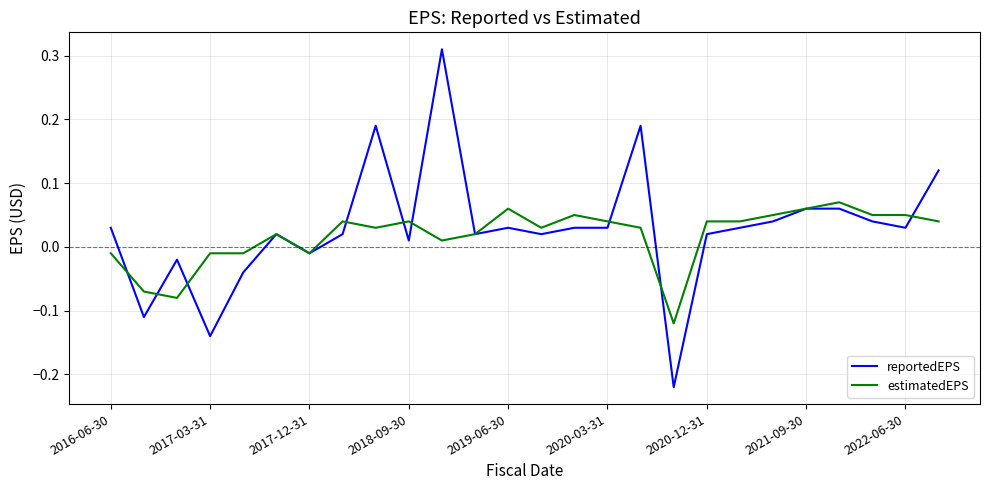

Which series has the widest spread of values?

reportedEPS